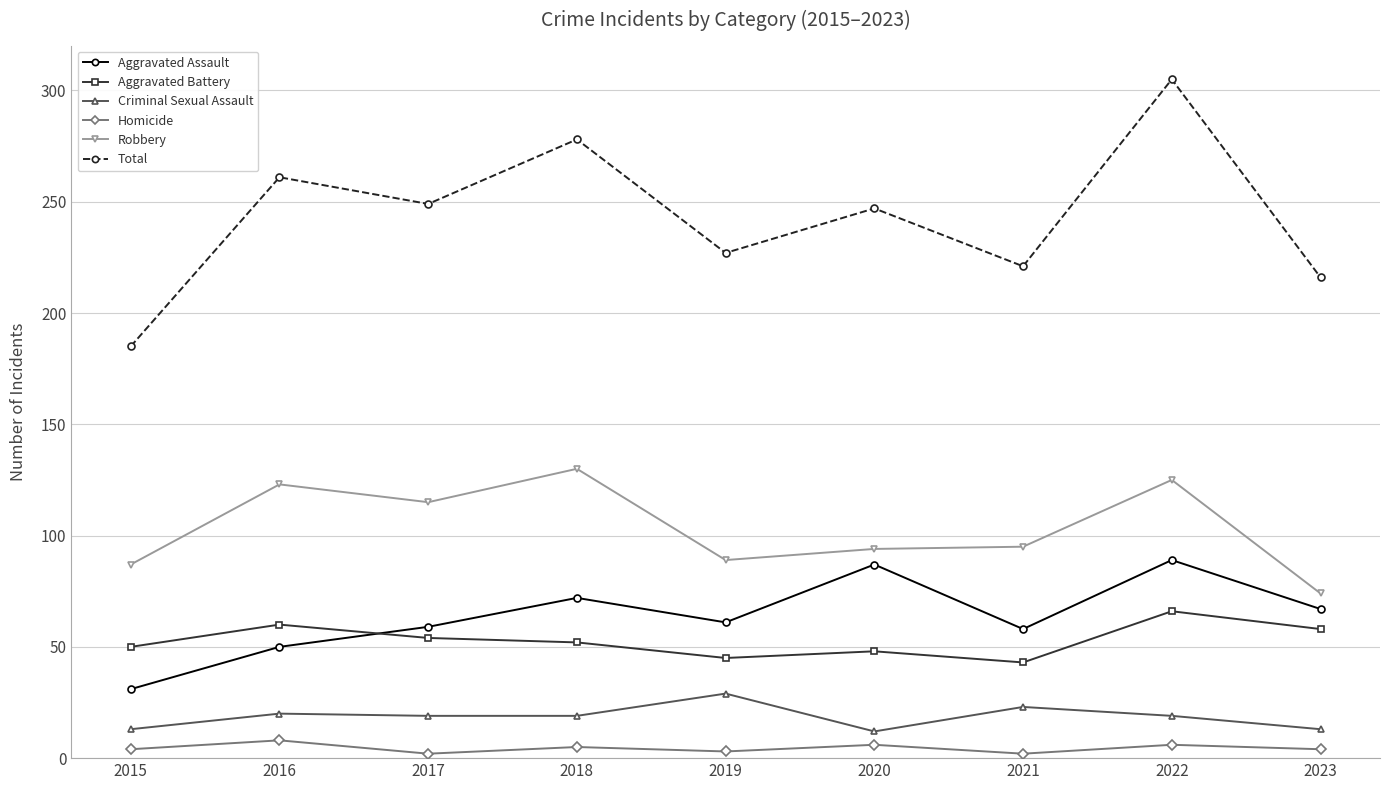

Is this an area chart (filled region under the line)?

No